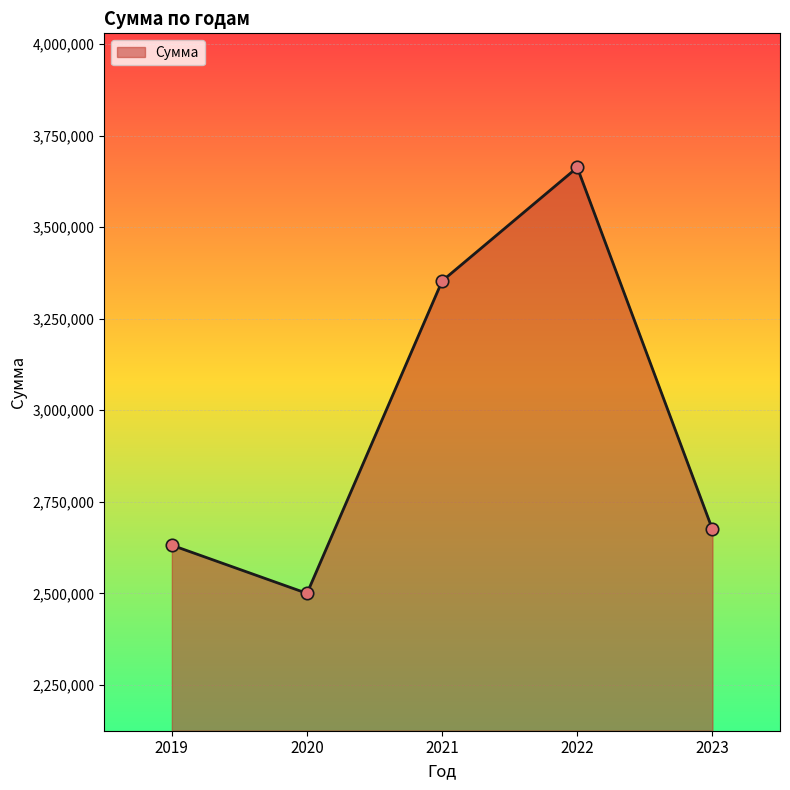

Between 2019 and 2023, which is larger?

2023